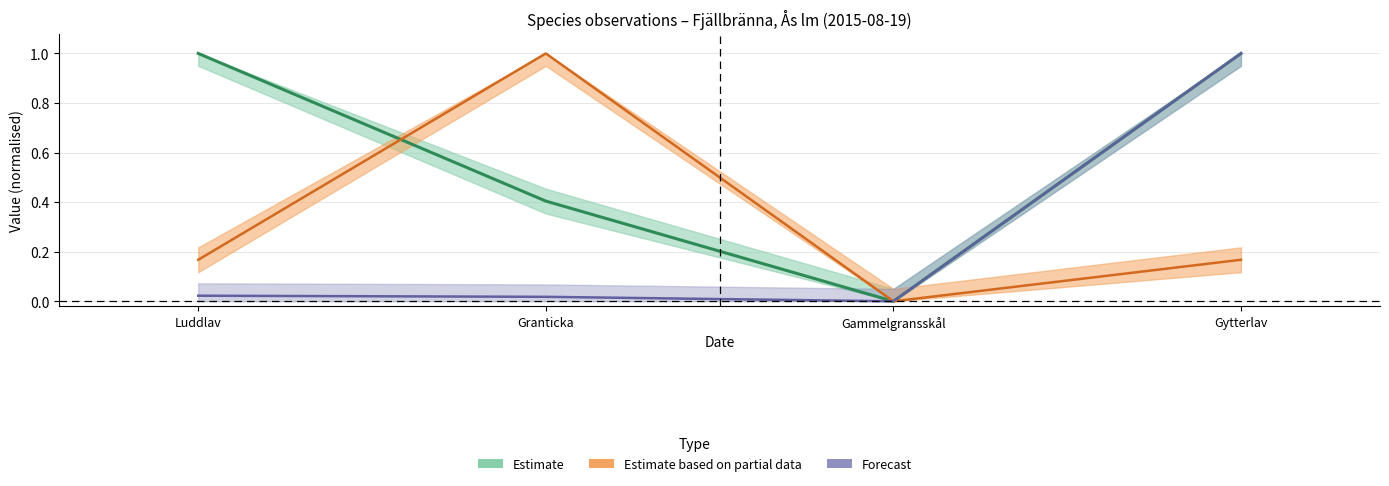

True or false: Ost and TaxonId cross at least once.

False